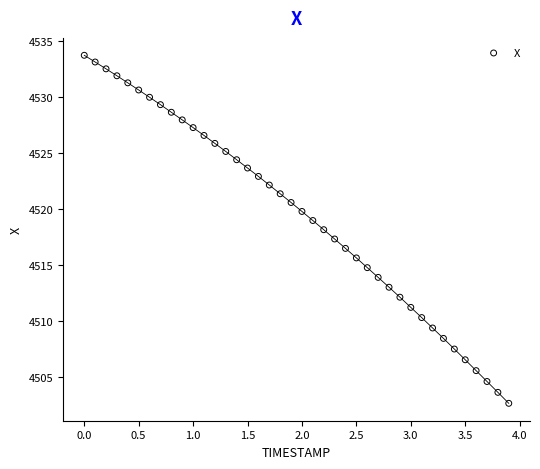

What is the range of Y values (max minus min)?

31.1